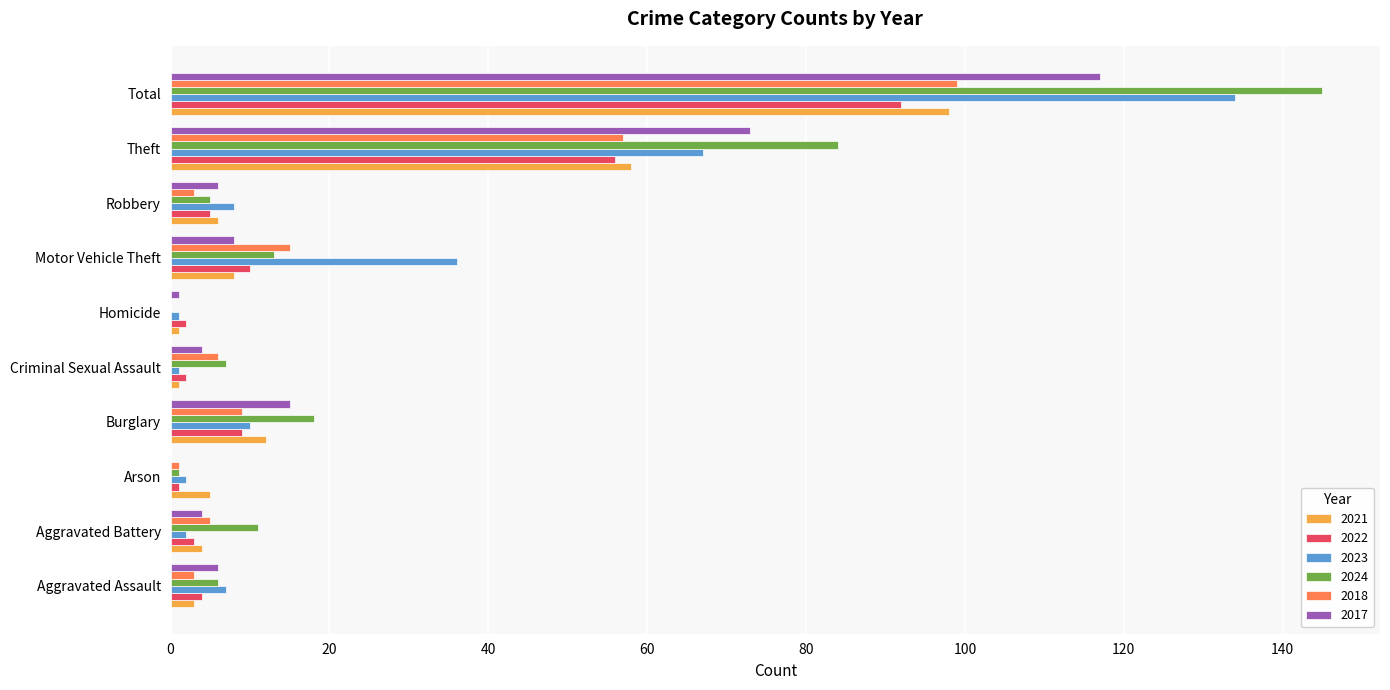

Is the value of 2021 at Arson greater than the value of 2023 at Homicide?

Yes